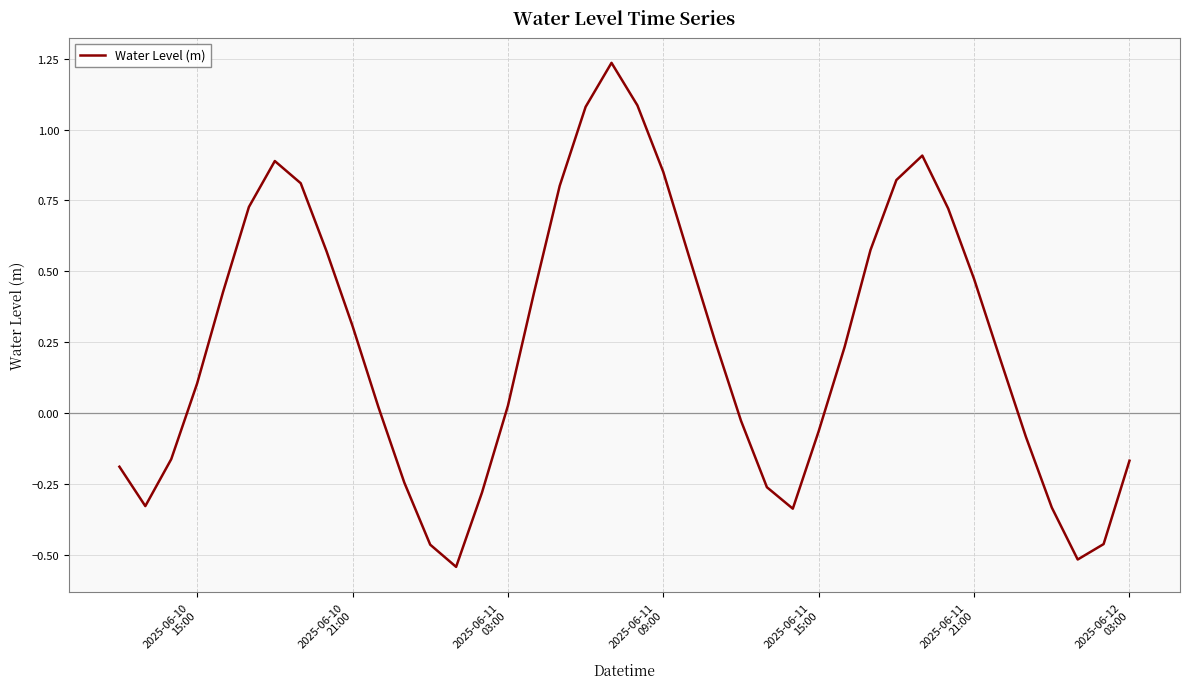

Count the number of data series in this chart.

1